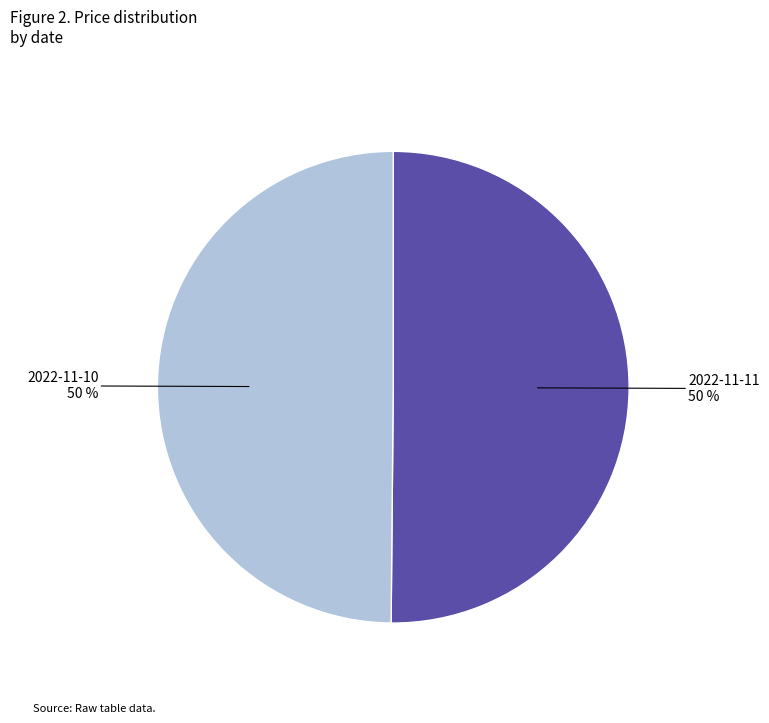

To the nearest percent, what is the average slice percentage?

50%